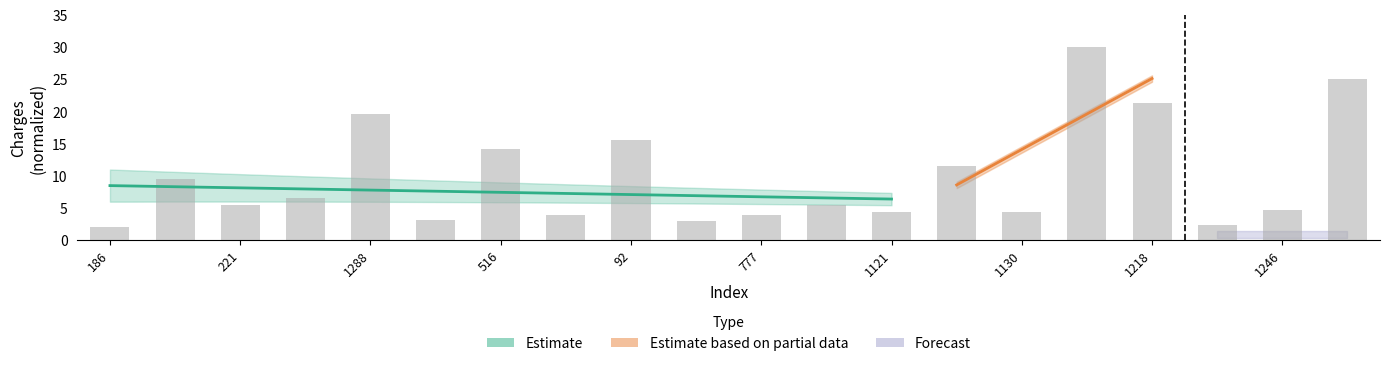

Approximately how many times larger is the value at 221 compared to 1089?

1.0